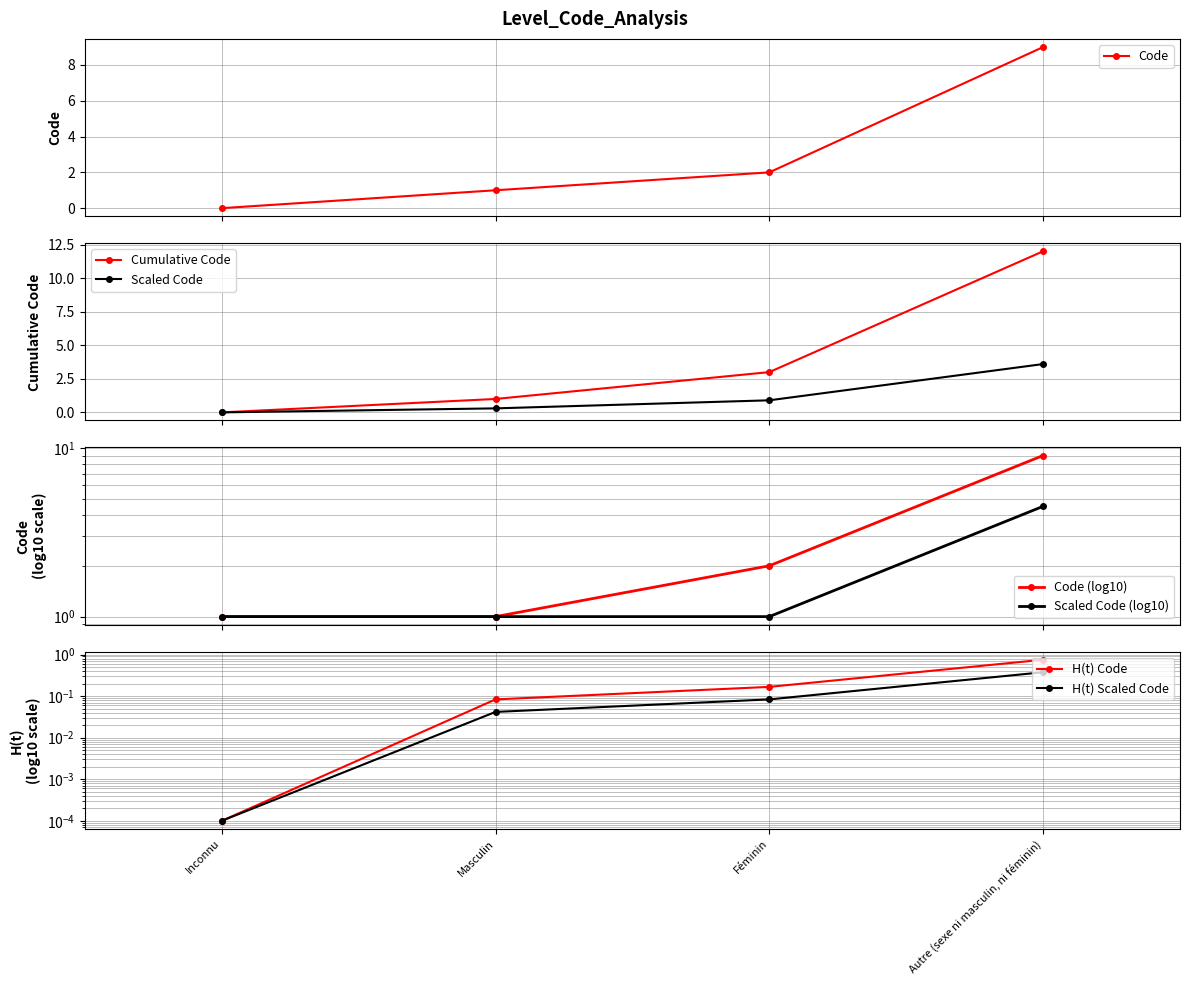

List the labels in order of value, largest first.

Autre (sexe ni masculin, ni féminin), Féminin, Masculin, Inconnu